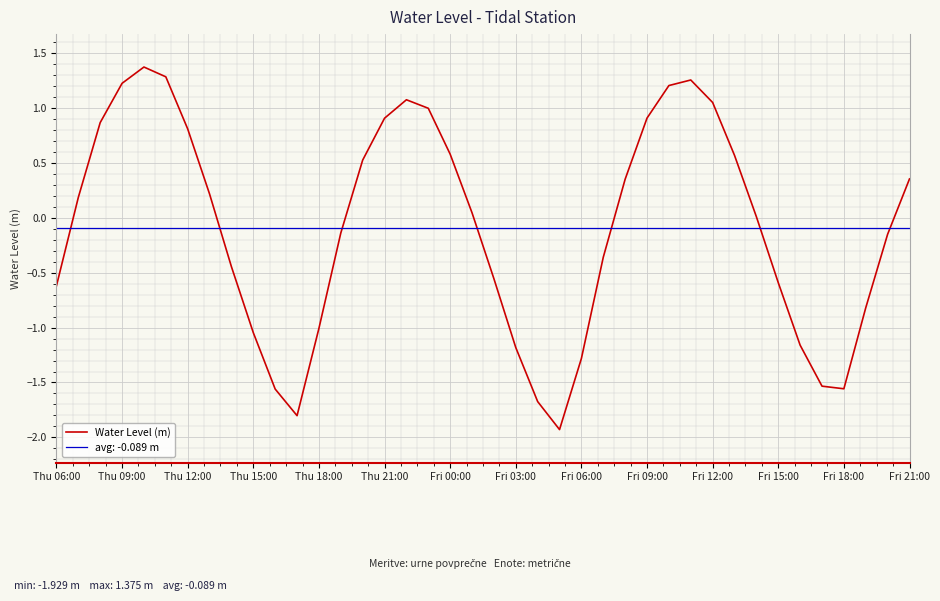

How many data points are above 0?

21